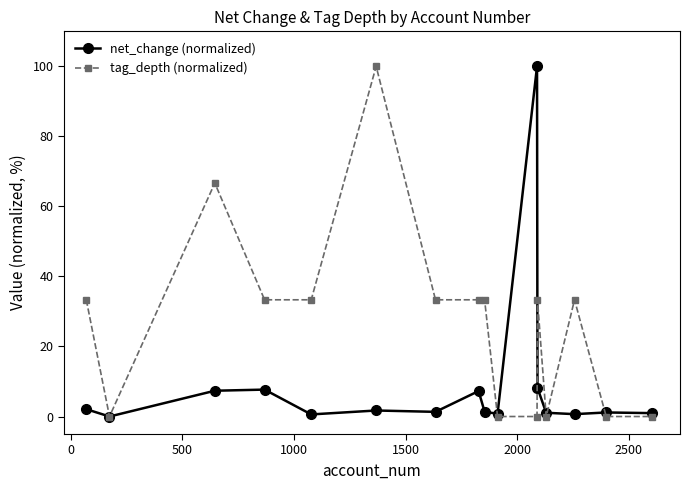

What are all the series names shown in the legend?

net_change (normalized), tag_depth (normalized)